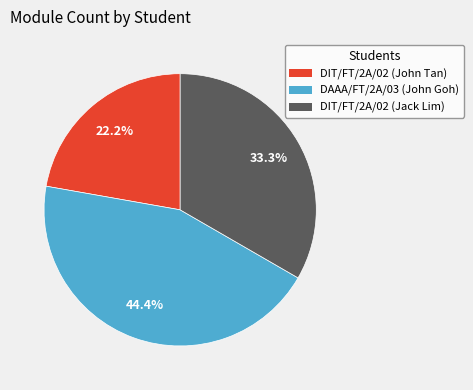

What percentage is NOT represented by DAAA/FT/2A/03 (John Goh)?

55.6%